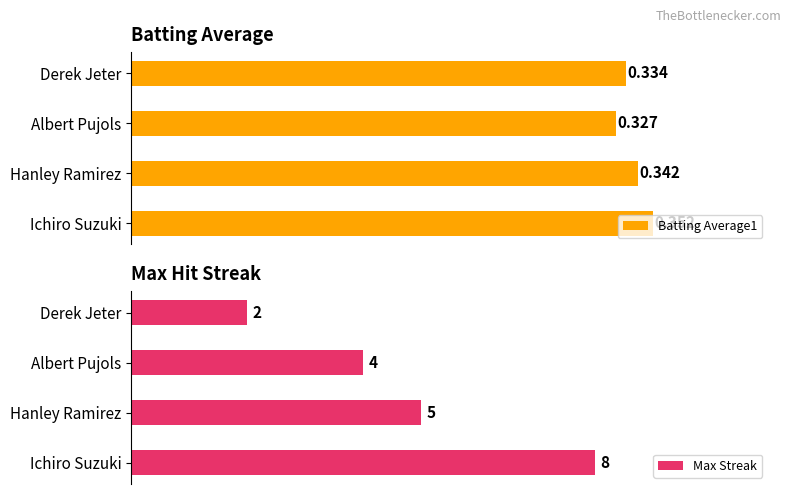

Rank the categories by Batting Average1 value from highest to lowest.

Ichiro Suzuki, Hanley Ramirez, Derek Jeter, Albert Pujols